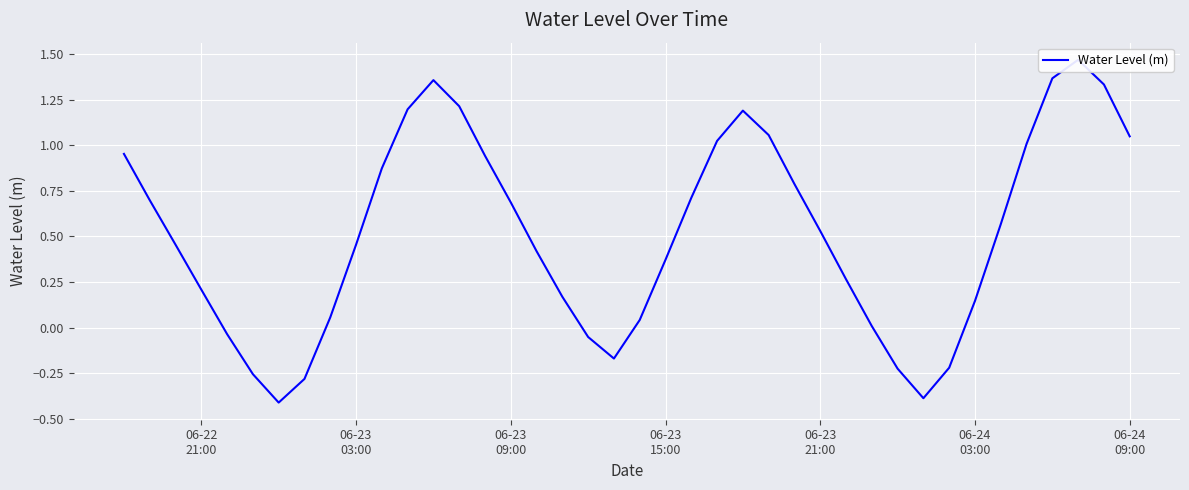

True or false: the data shows -0.6 at 31.

False